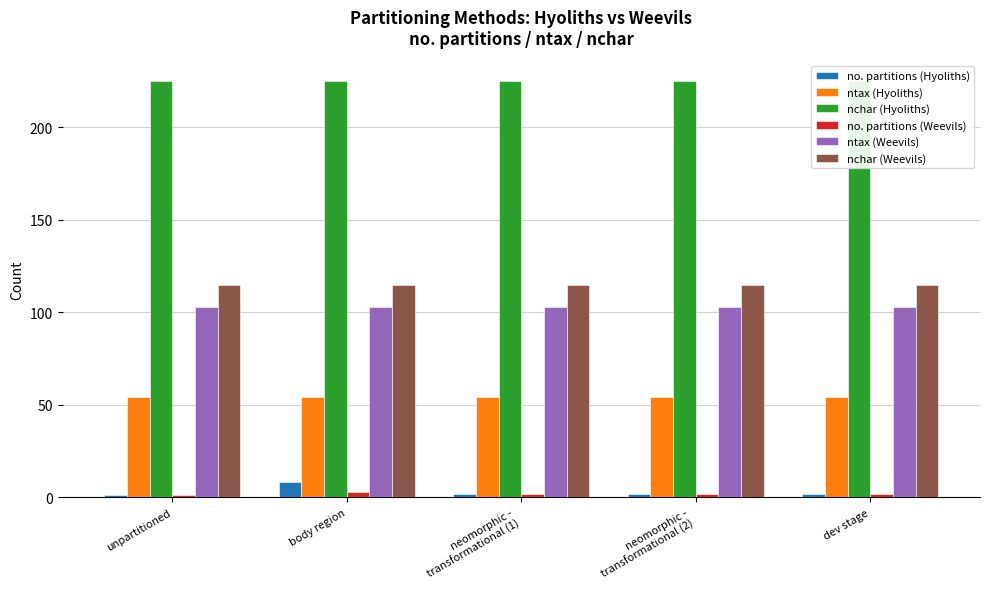

What are all the series names shown in the legend?

no. partitions (Hyoliths), ntax (Hyoliths), nchar (Hyoliths), no. partitions (Weevils), ntax (Weevils), nchar (Weevils)